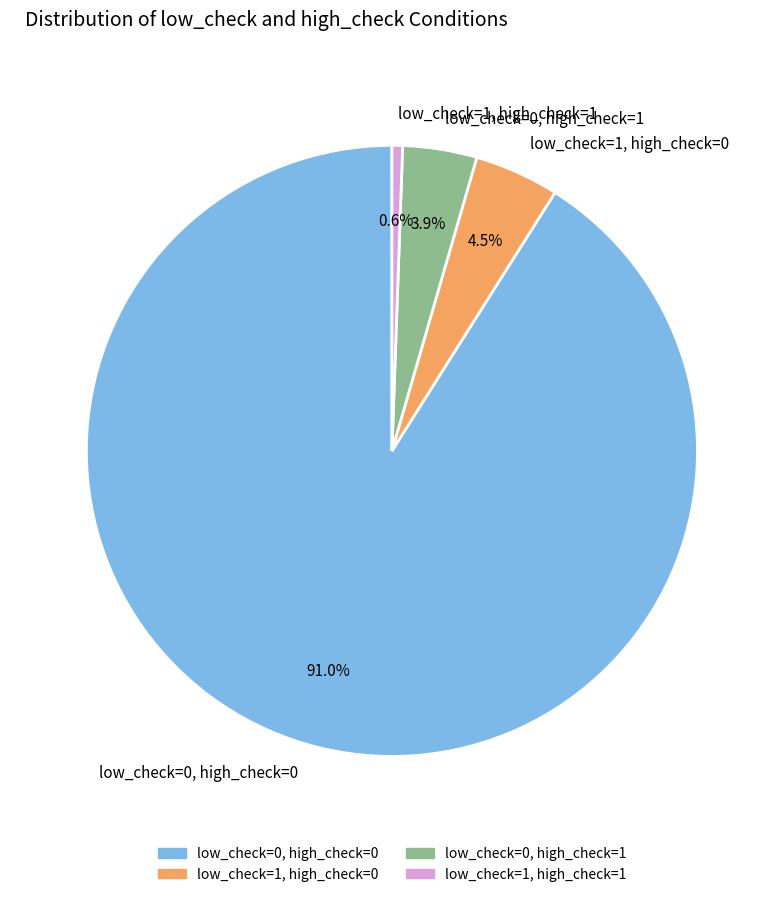

Is low_check=0, high_check=0 the majority of the pie?

Yes